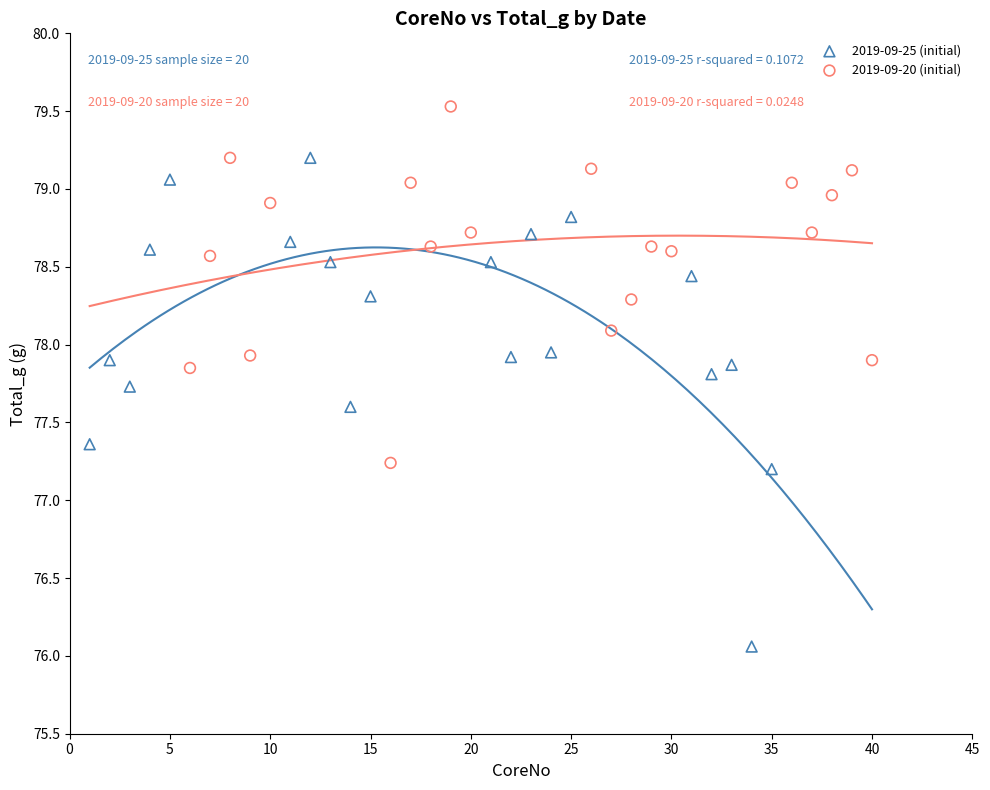

Which series reaches the maximum Y coordinate?

2019-09-20 (initial)